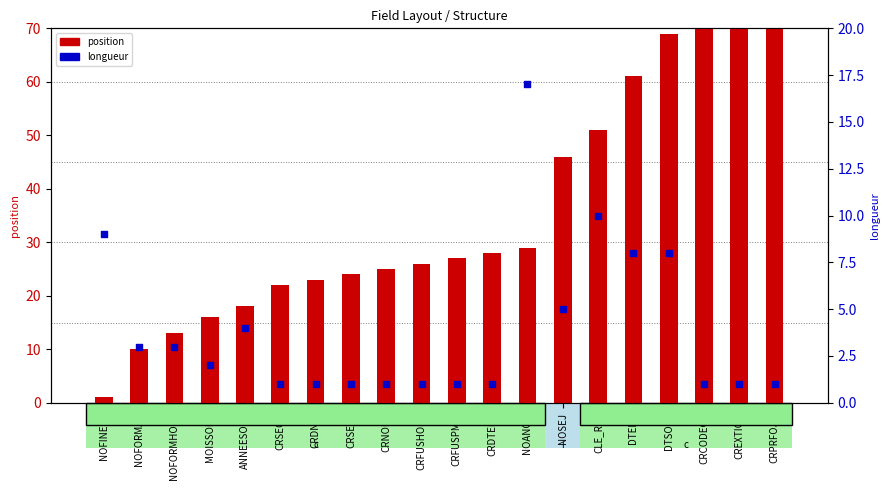

Is the value of longueur at CRDNAI greater than the value of position at CRFUSHOSP?

No